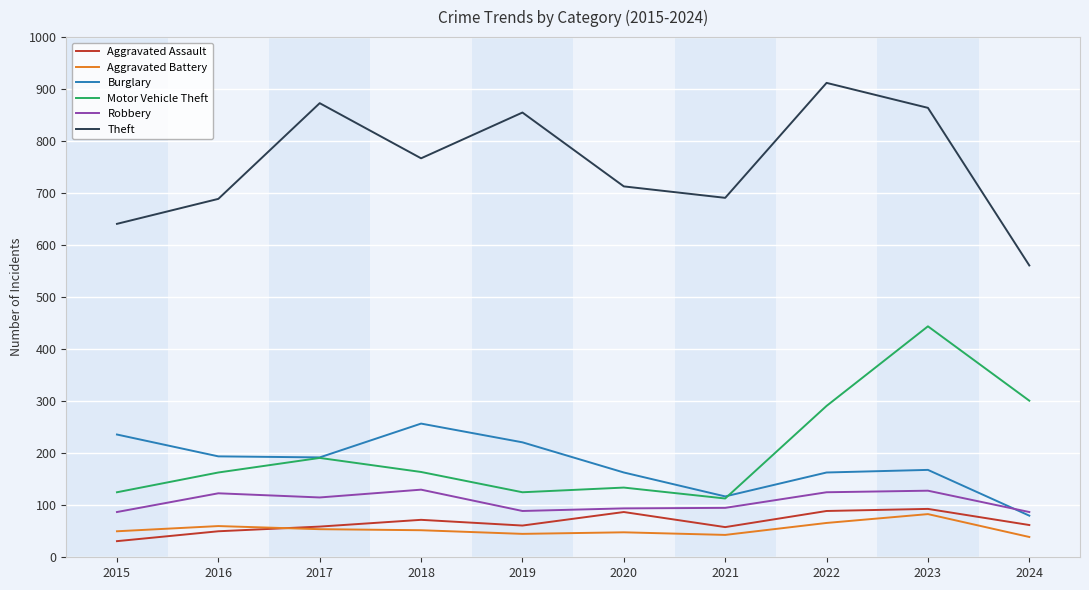

Which label corresponds to the largest value in the chart?

2022